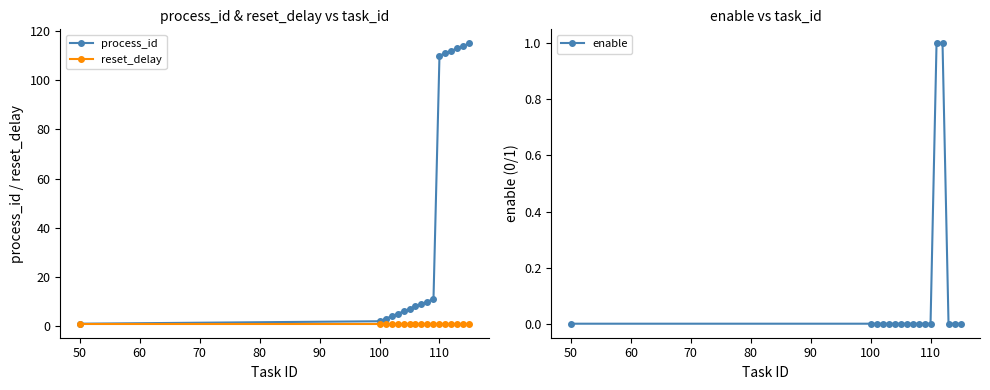

Does the chart have visible grid lines?

No